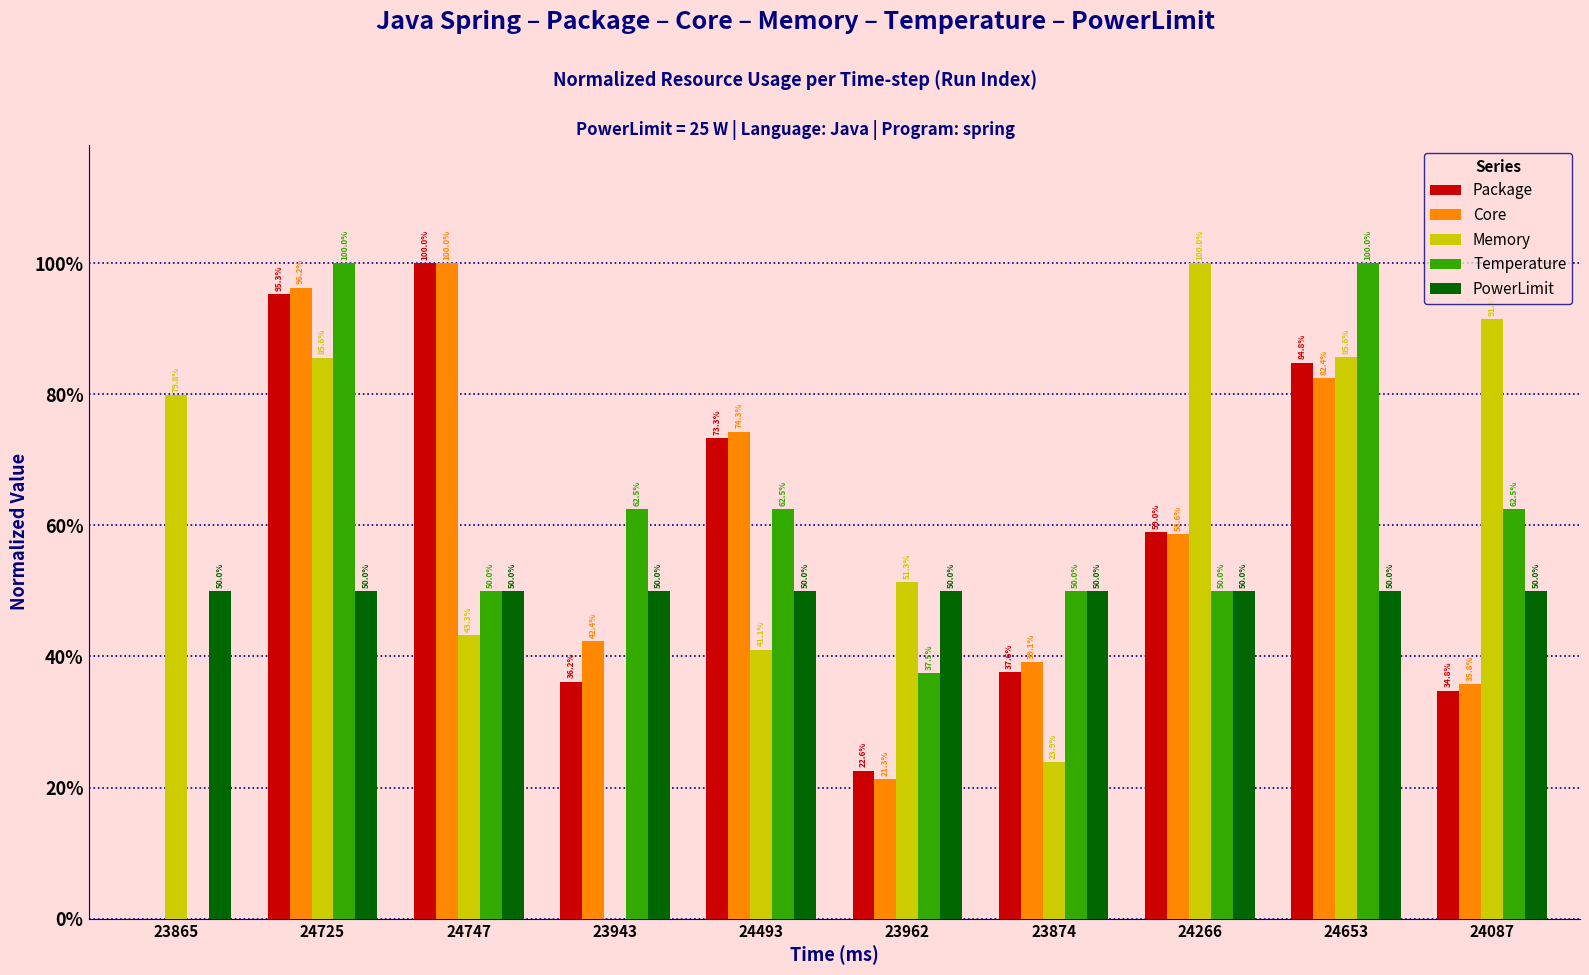

Does the chart contain stacked bars?

No